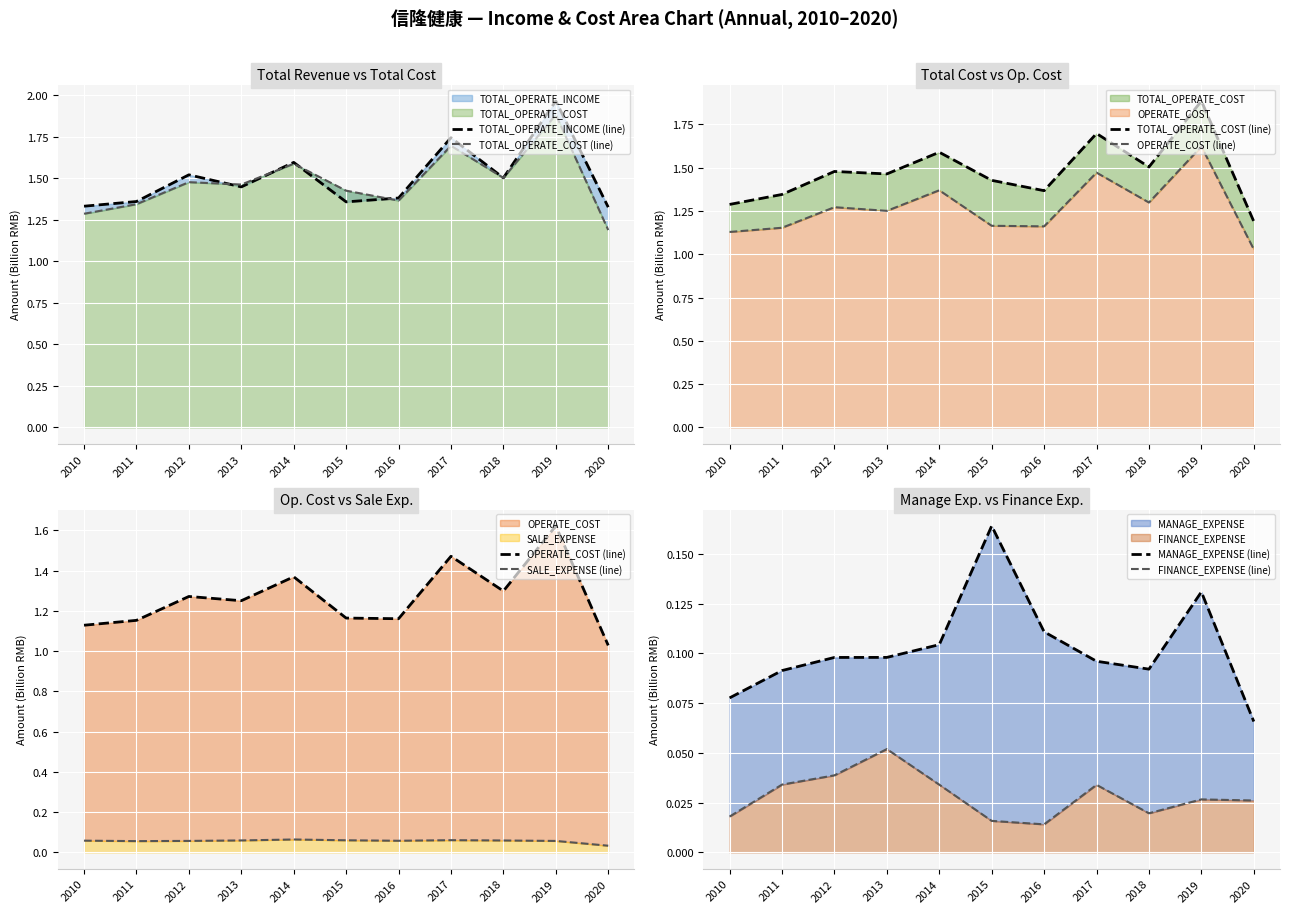

Which label corresponds to the largest value in the chart?

2019